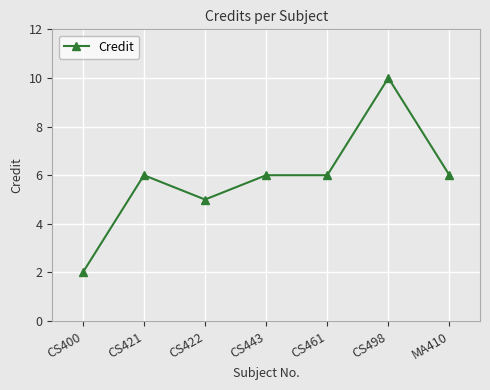

What is the approximate value at CS498?

10